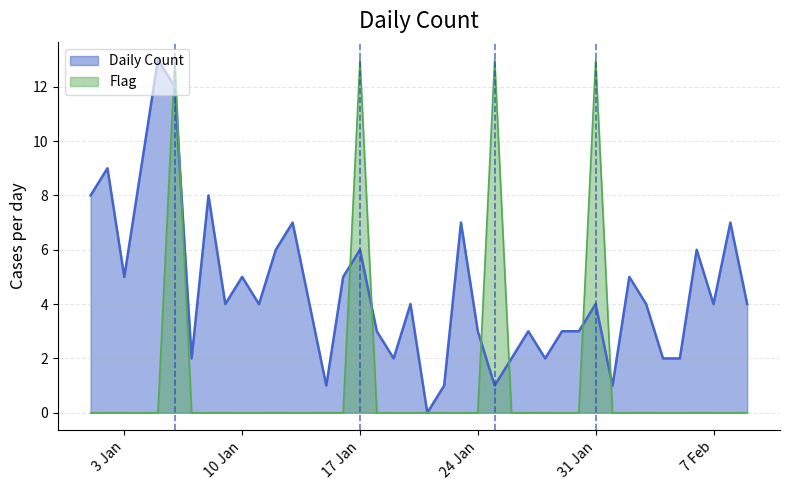

Reading right to left, extract all data points from this chart.

Daily Count: 4	7	4	6	2	2	4	5	1	4	3	3	2	3	2	1	3	7	1	0	4	2	3	6	5	1	4	7	6	4	5	4	8	2	12	13	9	5	9	8
Flag: 0	0	0	0	0	0	0	0	0	13	0	0	0	0	0	13	0	0	0	0	0	0	0	13	0	0	0	0	0	0	0	0	0	0	13	0	0	0	0	0